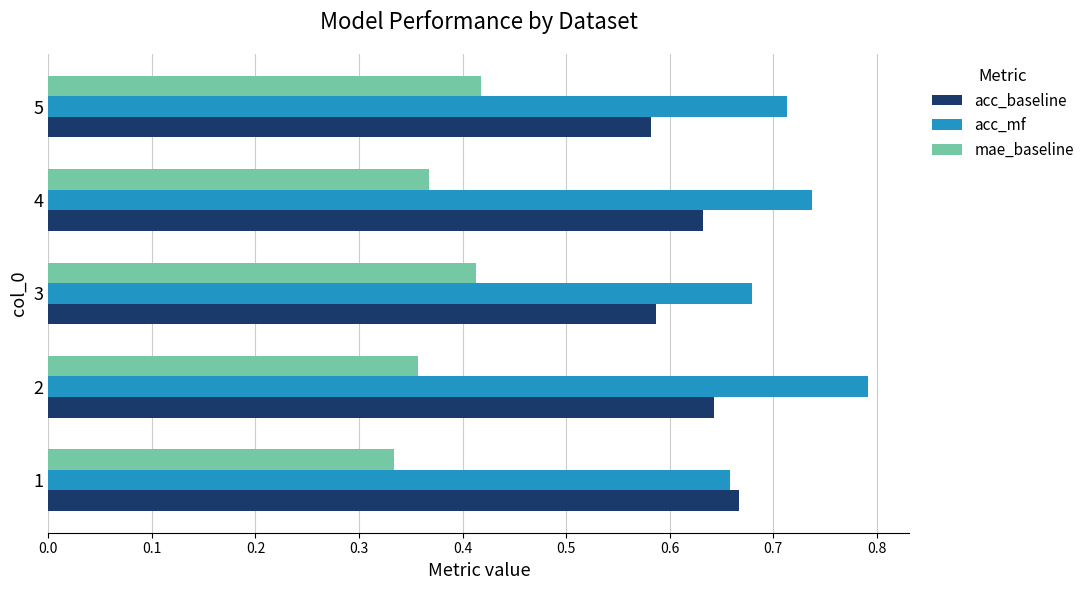

What is the sum of the mae_baseline values at 4 and 5?

0.8